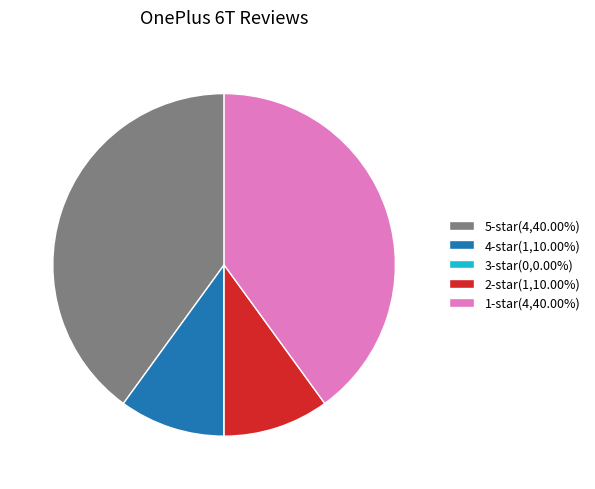

Approximately how many times larger is the value at 1-star(4,40.00%) compared to 2-star(1,10.00%)?

4.0